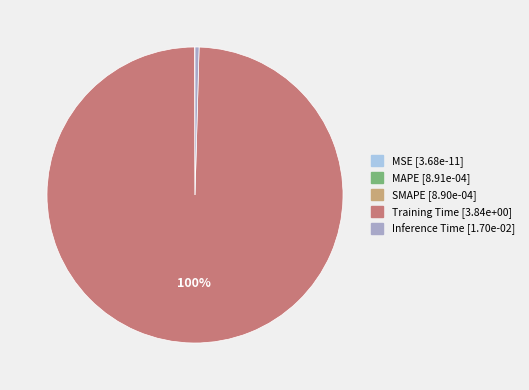

Does Training Time account for over 50% of the chart?

Yes